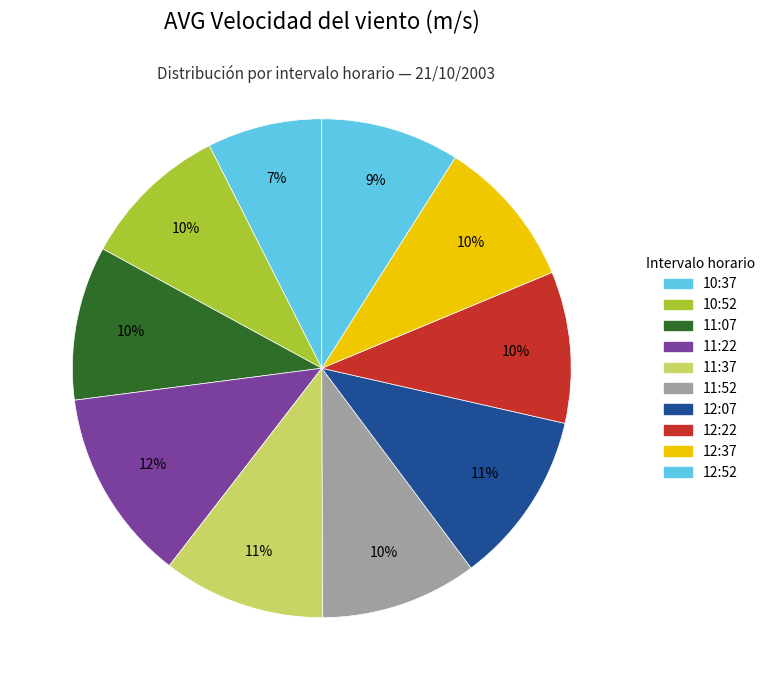

To the nearest percent, what is the difference between the largest and smallest slice percentages?

5%